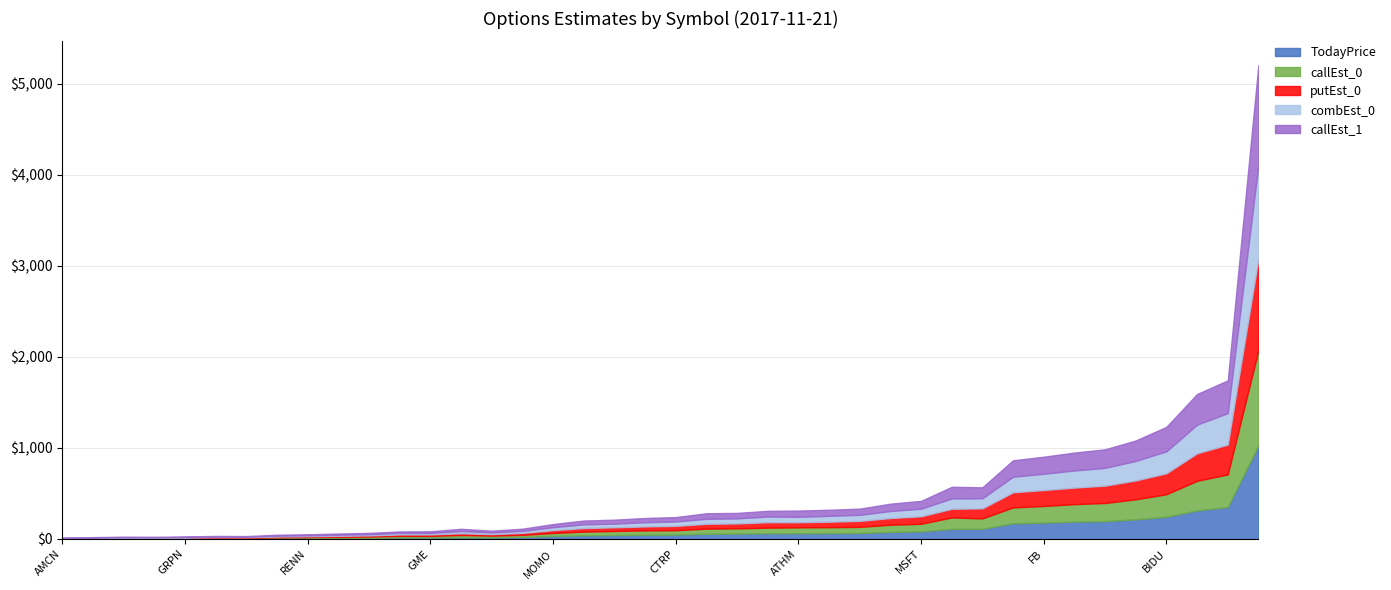

At which label does putEst_0 first exceed 47?

AAPL